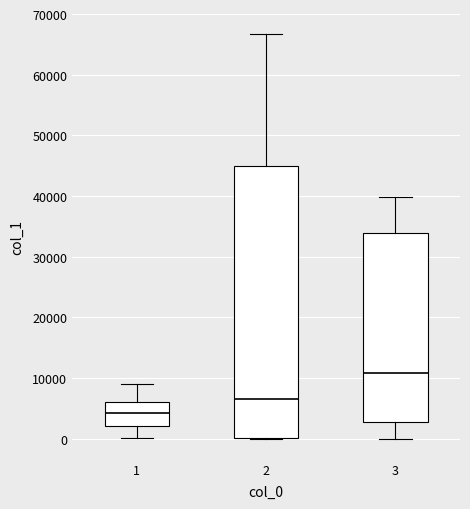

Where does the lower whisker of the box at x = 1 end on the y-axis? The values are not printed on the chart, so give them approximately, as read against the axis.

0